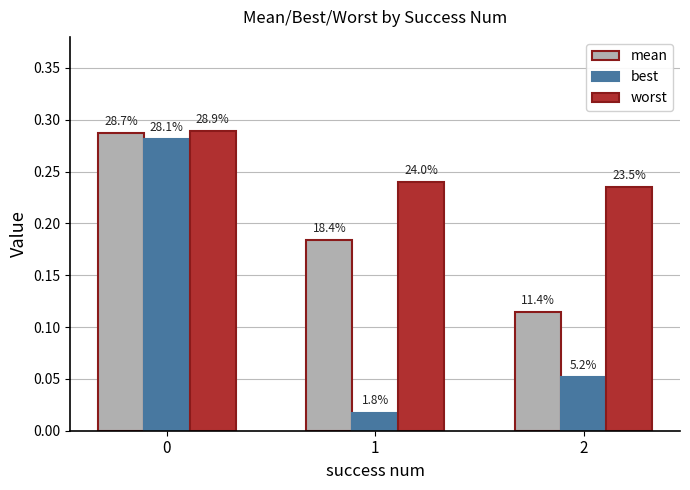

True or false: mean has a value of 0.4 at 0.

False